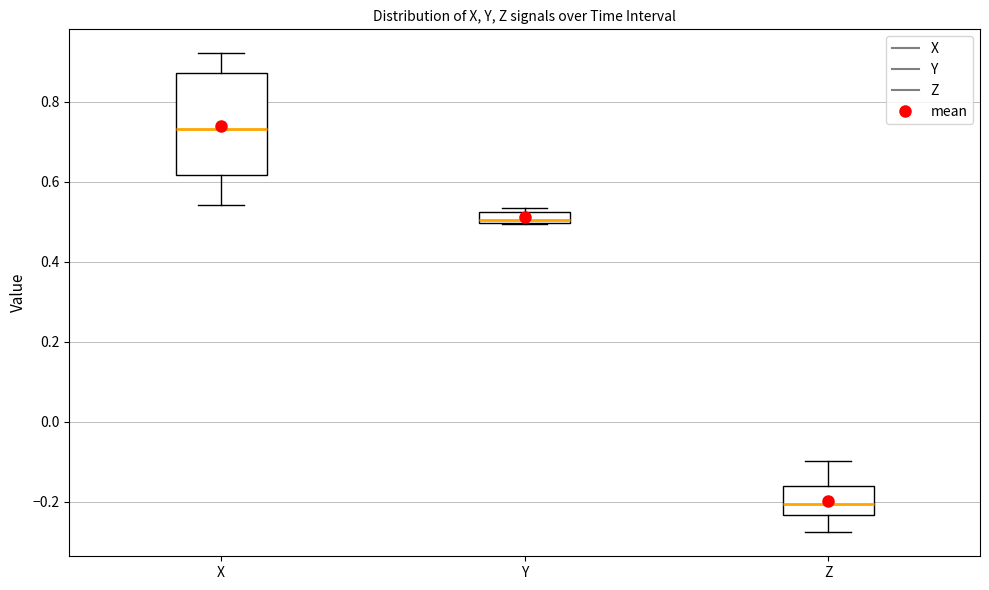

Where does the median line of the box for Z sit on the y-axis? The values are not printed on the chart, so give them approximately, as read against the axis.

-0.20